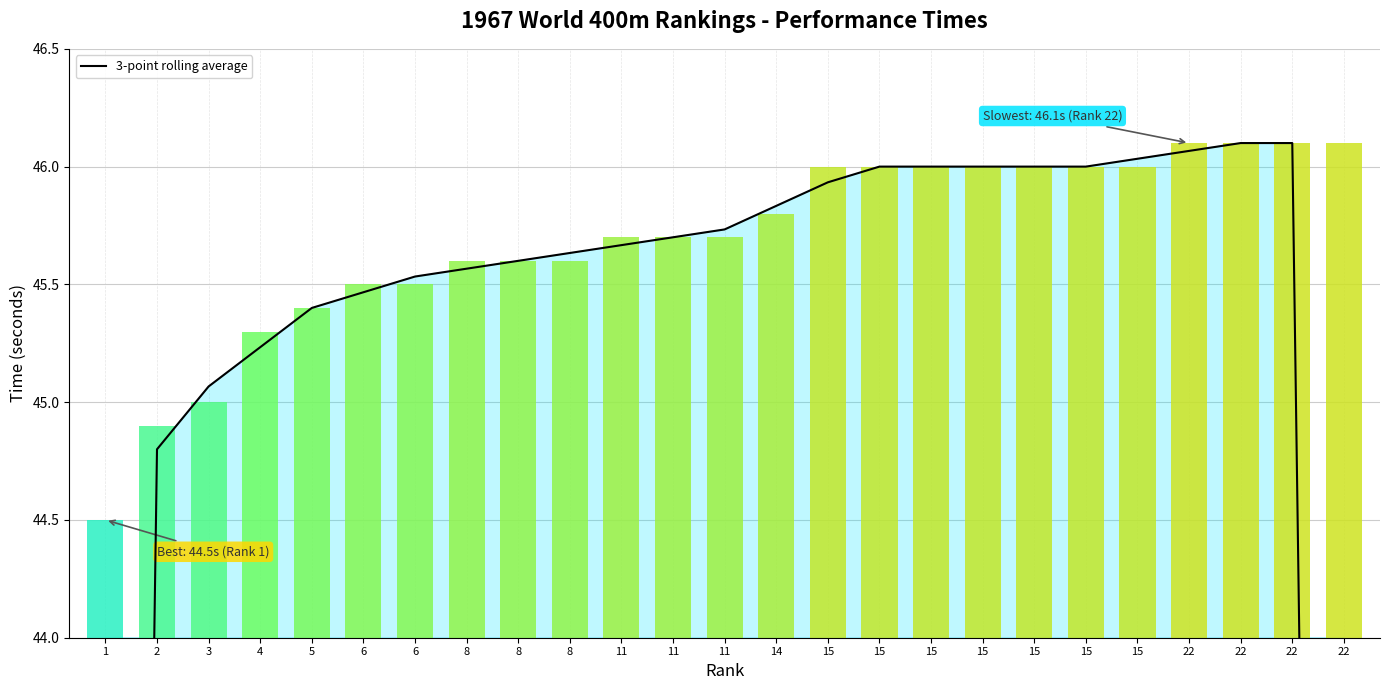

Which category has the highest value across all series?

22